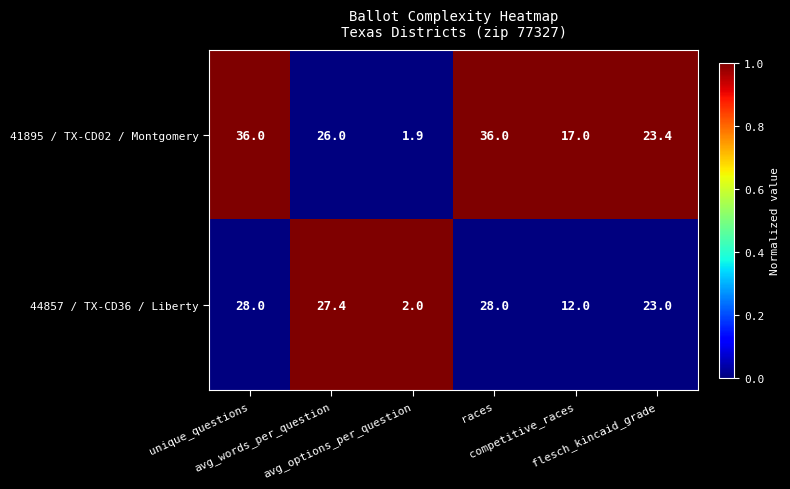

What is the greatest value displayed?

36.0